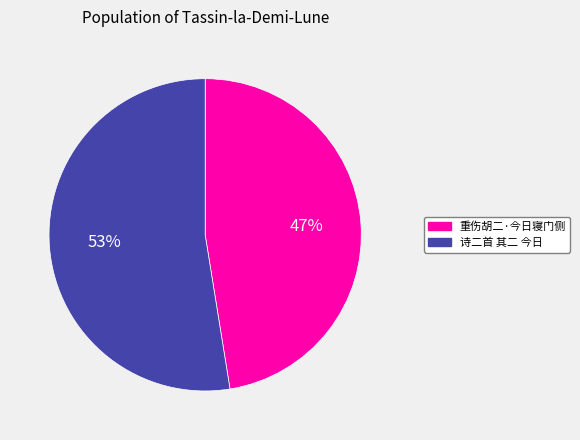

To the nearest percent, what is the combined percentage of 诗二首 其二 今日 and 重伤胡二·今日寝门侧?

100%